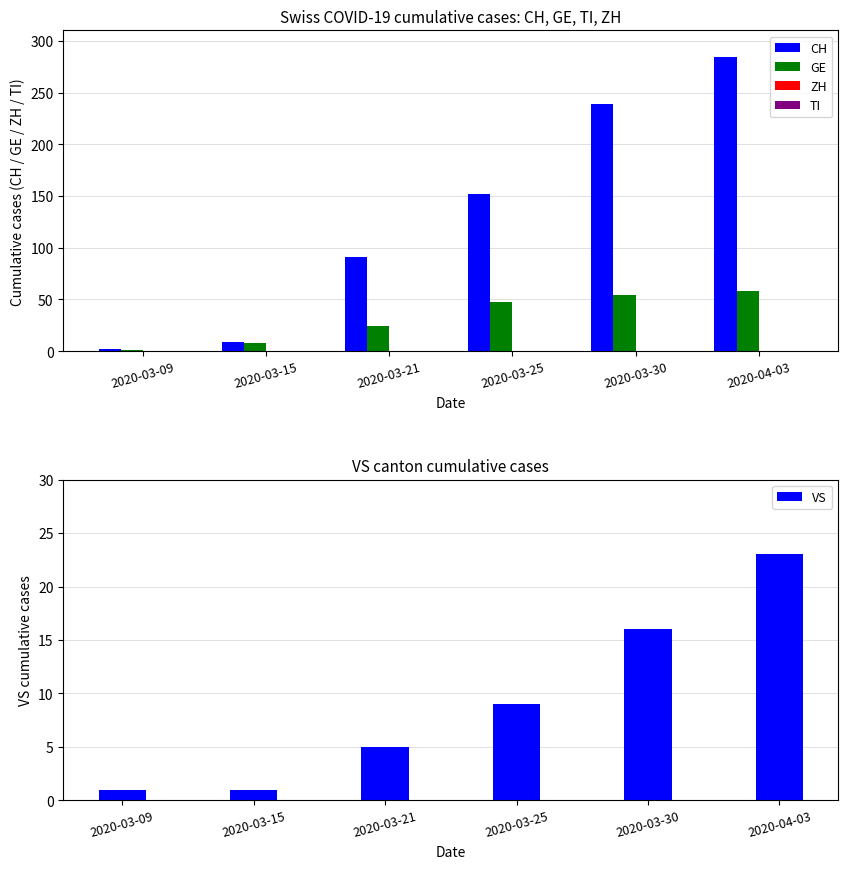

True or false: TI has a value of 0 at 2020-03-21.

True